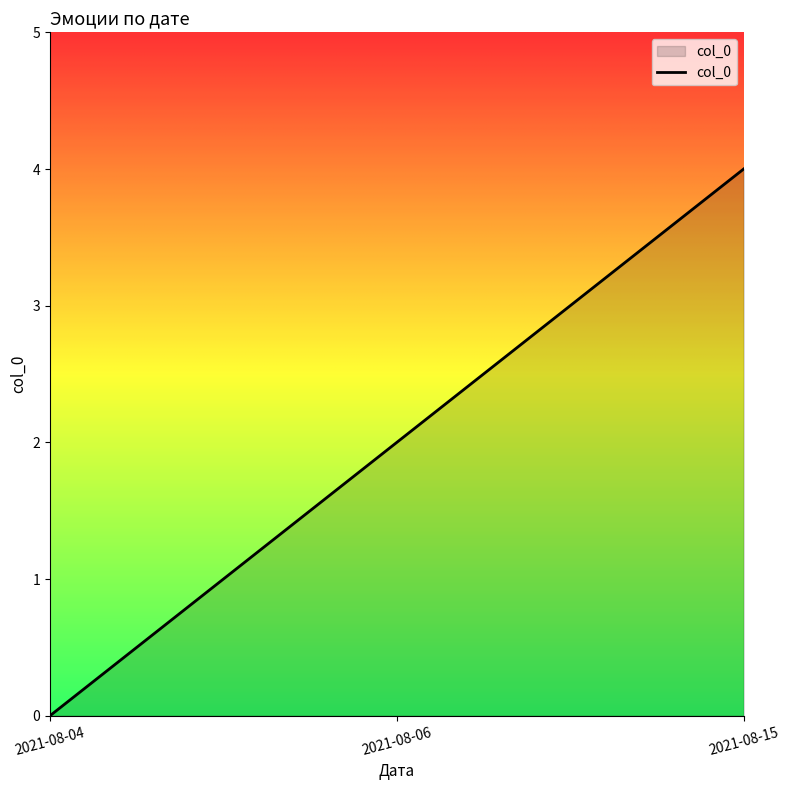

What is the difference between the maximum and minimum values?

4